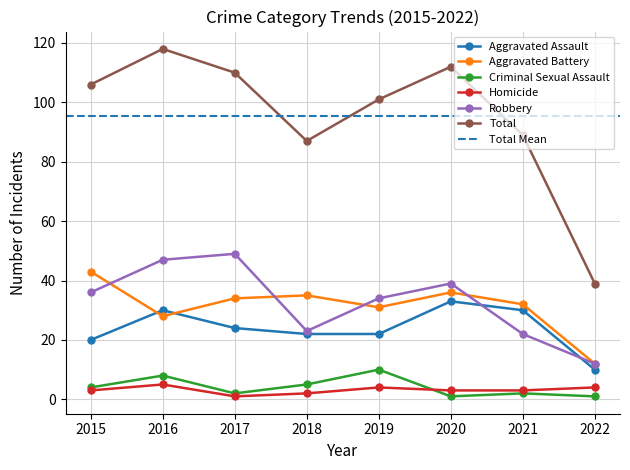

Where is the first local maximum for Criminal Sexual Assault?

2016